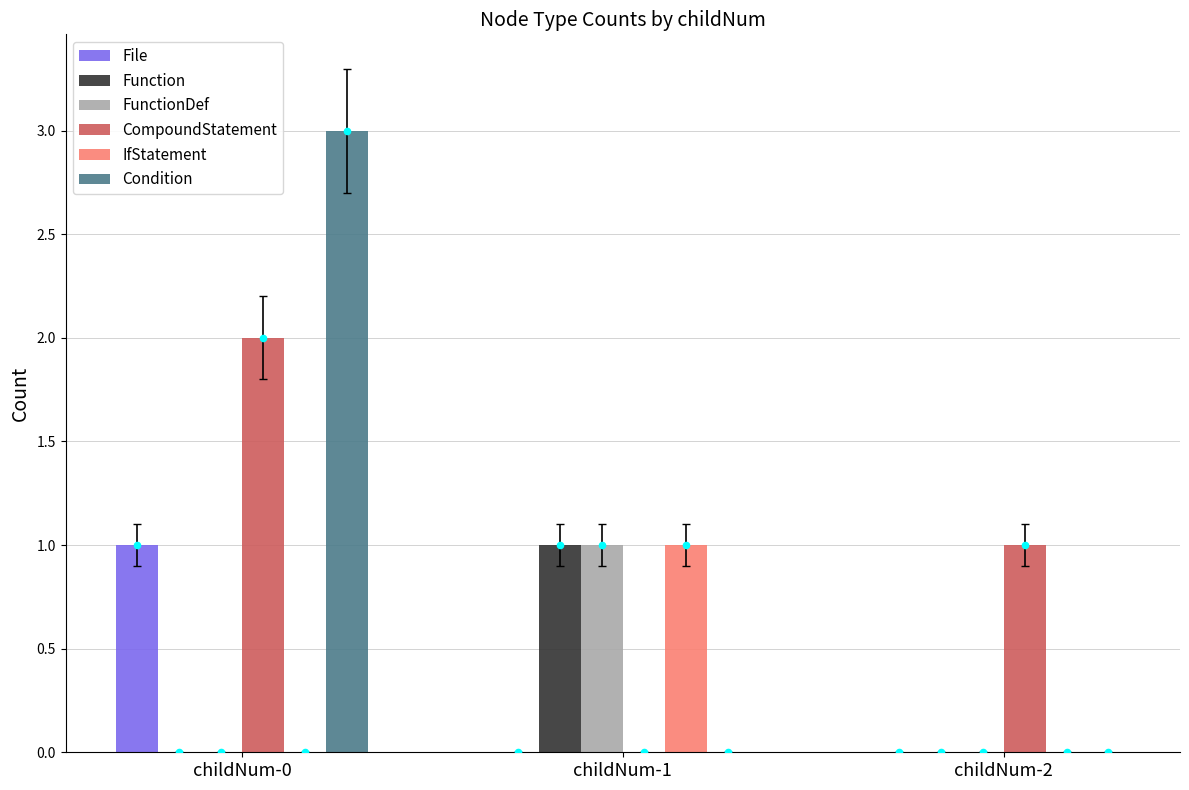

Which series reaches the minimum Y coordinate?

File